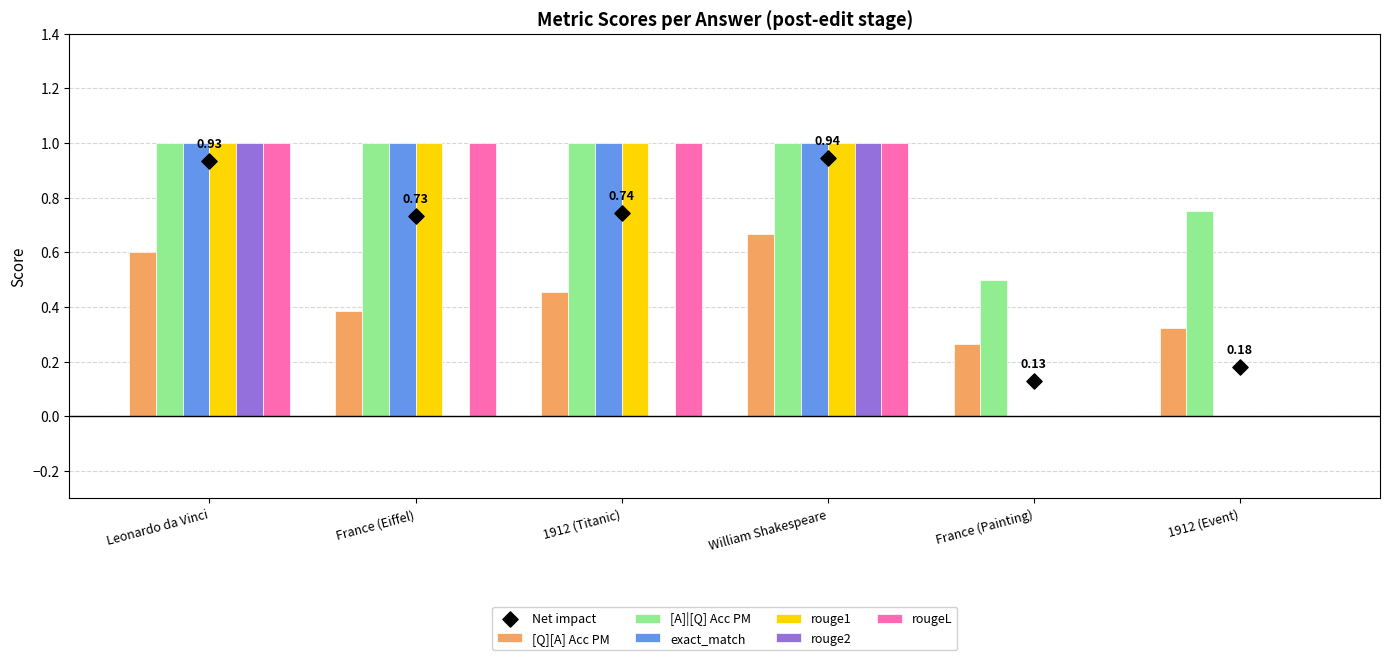

Is the value of rougeL at Leonardo da Vinci greater than the value of [Q][A] Acc PM at France (Painting)?

Yes